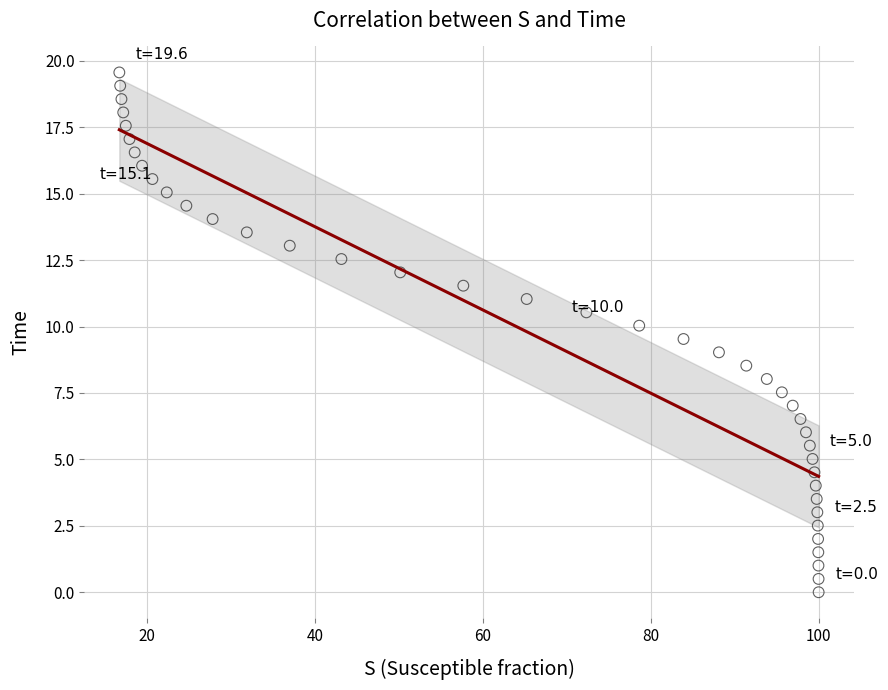

What is the range of X values (max minus min)?

83.3